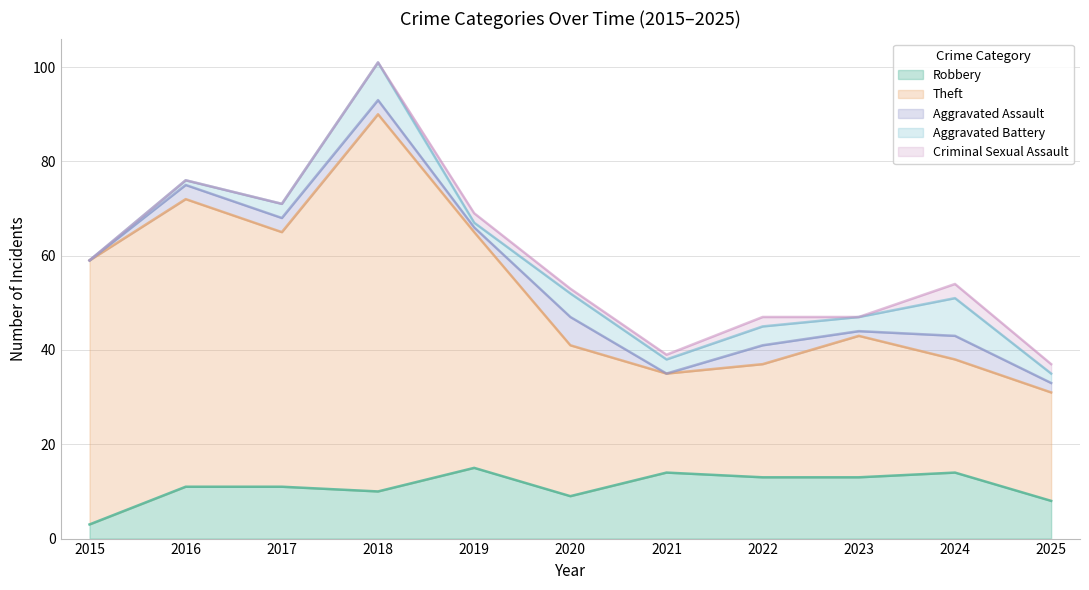

How many lines are shown in the chart?

5